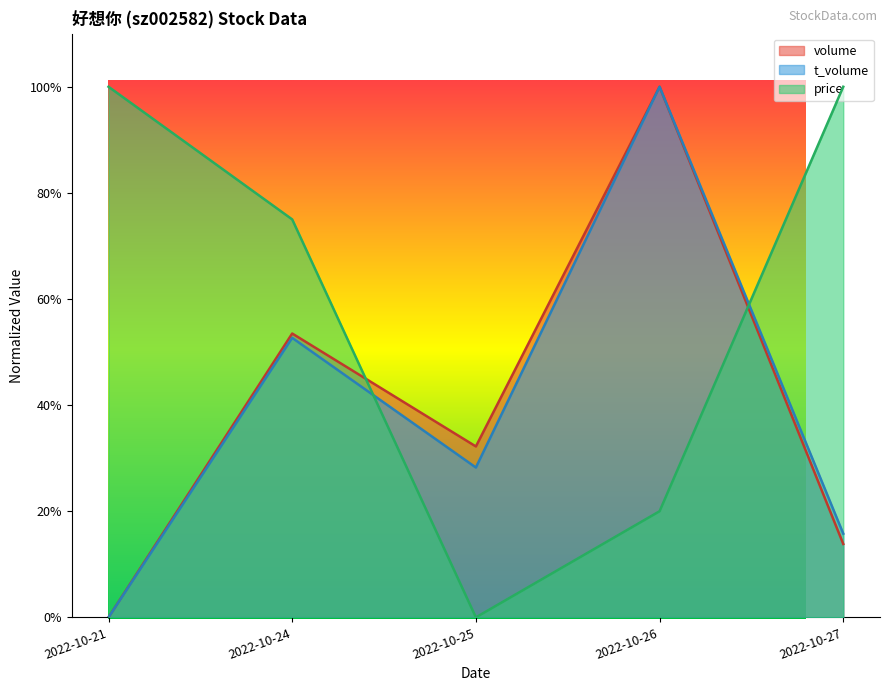

True or false: price has more than 2 points higher than both neighbors.

False